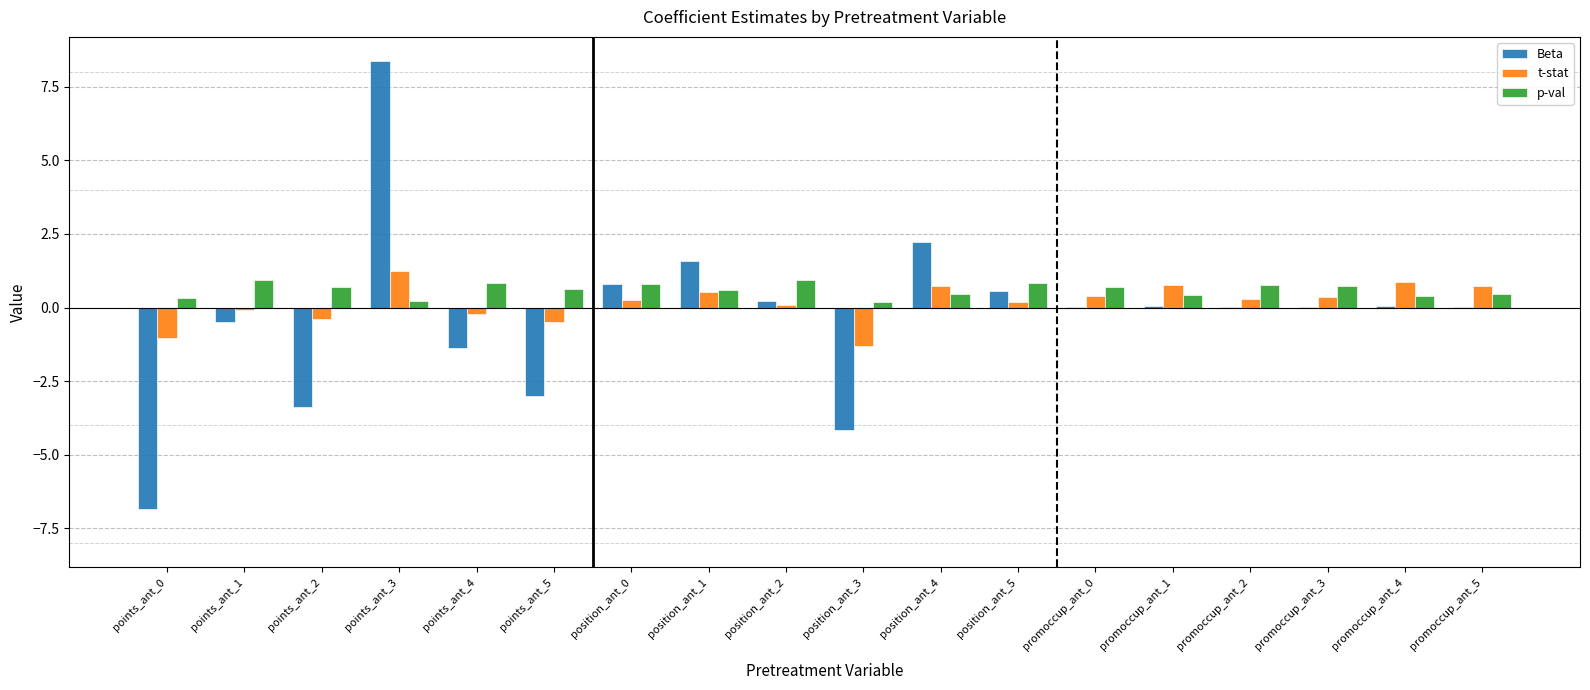

What is the average value of the Beta series?

-0.3